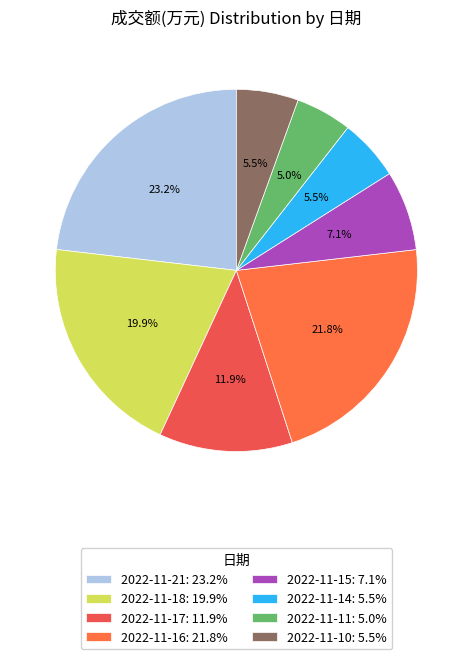

Does 2022-11-18 account for over 50% of the chart?

No